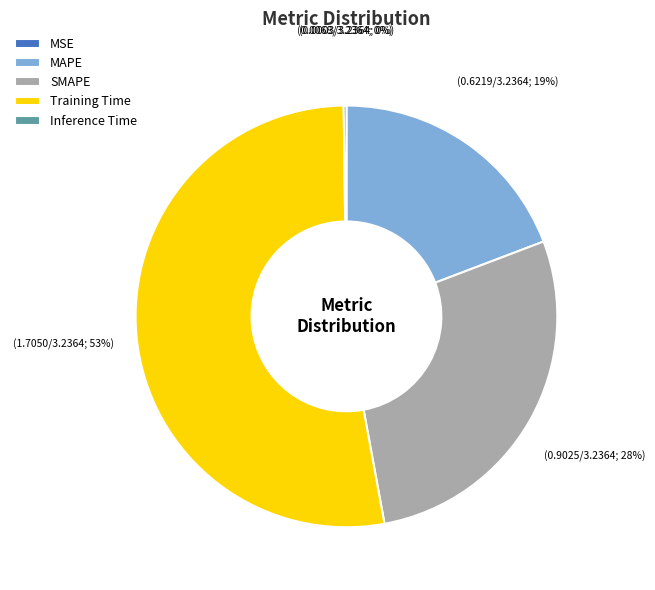

To the nearest percent, what is the average slice percentage?

20%